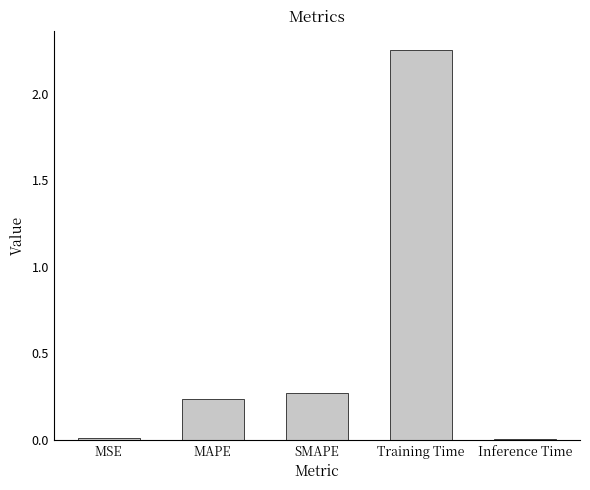

What position from the left is SMAPE?

3